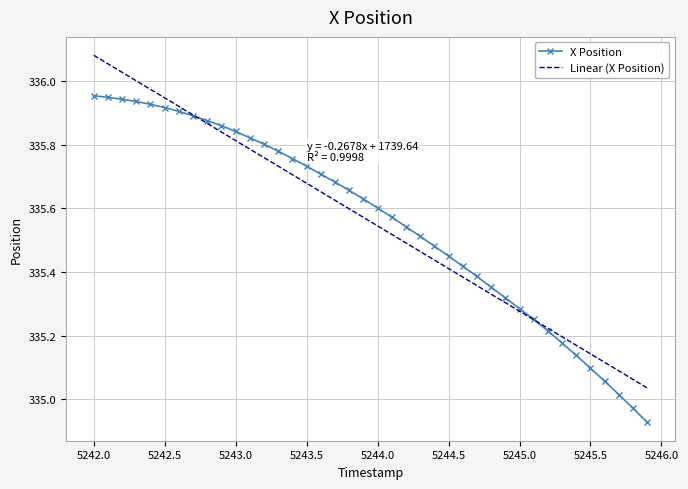

List the series in order of their peak value, highest first.

Linear (X Position), X Position